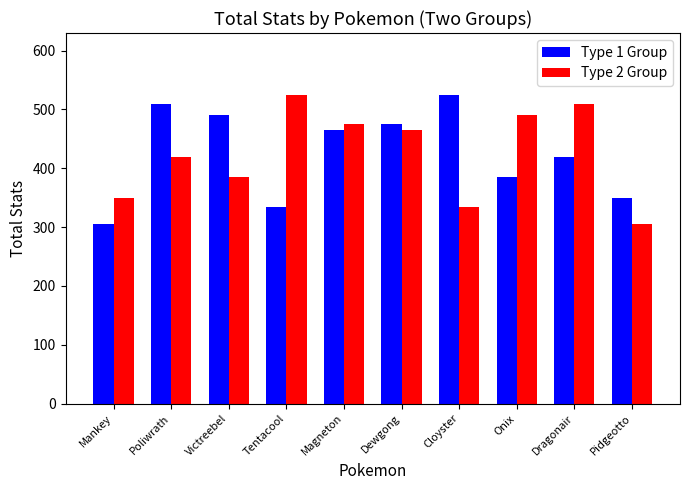

What is the value of the Type 2 Group bar at the 9th from the left?

510